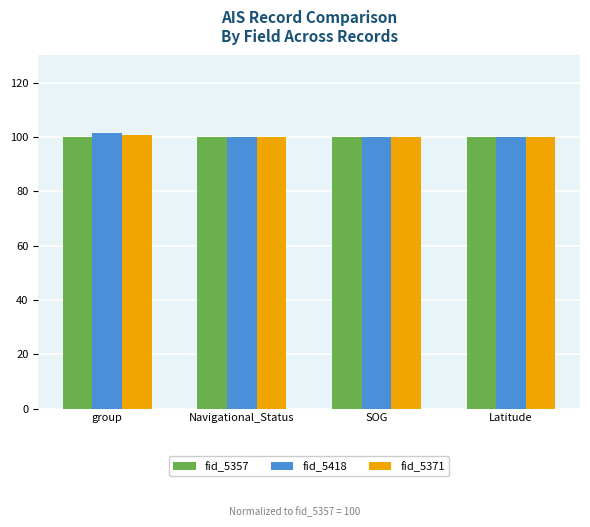

The fid_5371 series shows 100.0 at Latitude. True or false?

True